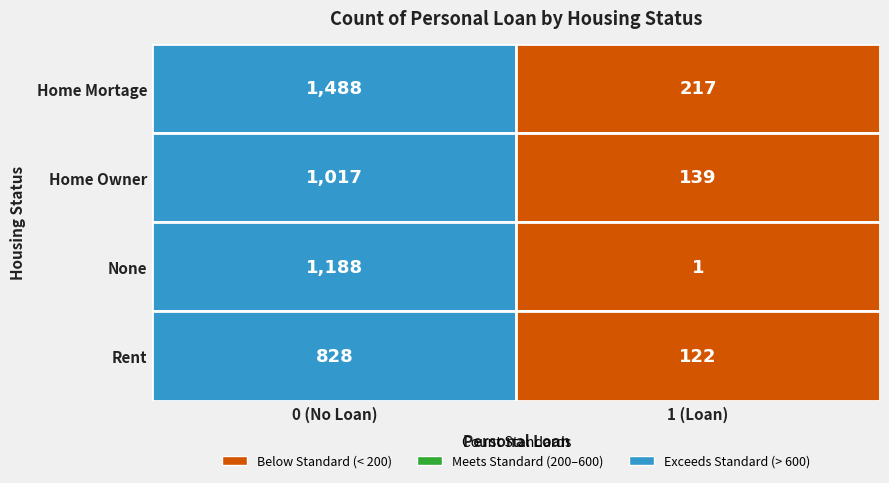

True or false: Home Mortage has a value of 295 at Home Owner.

False